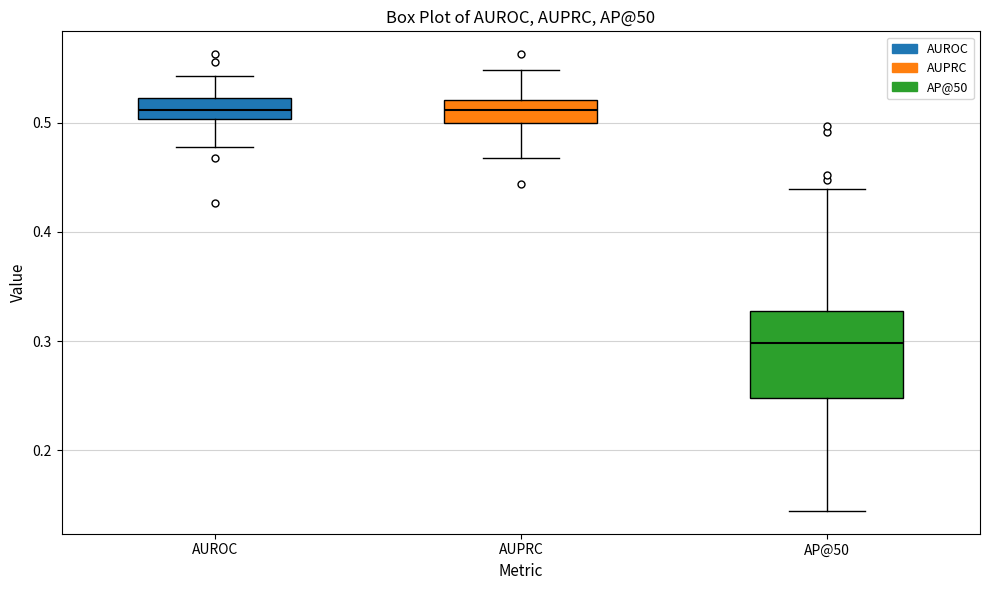

Which box is the tallest, from its lower edge to its upper edge?

AP@50